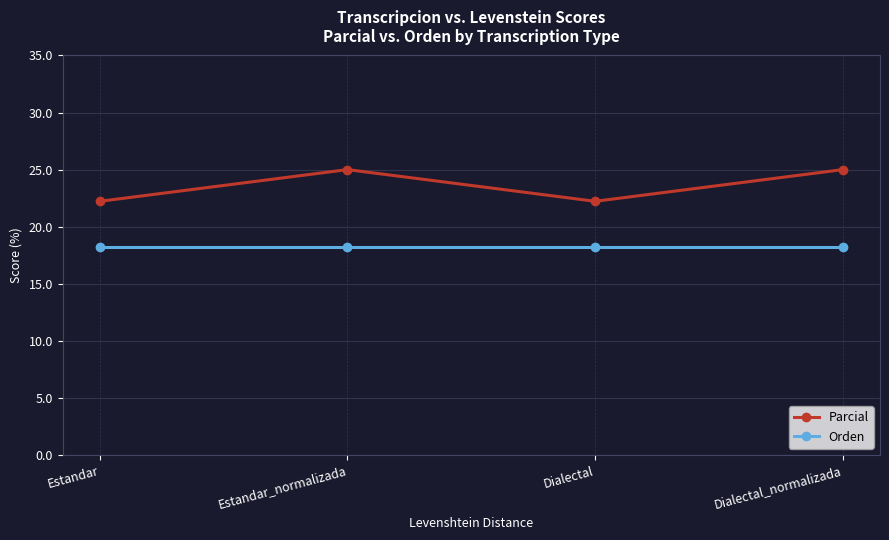

Rank the series by their average value, from lowest to highest.

Orden, Parcial